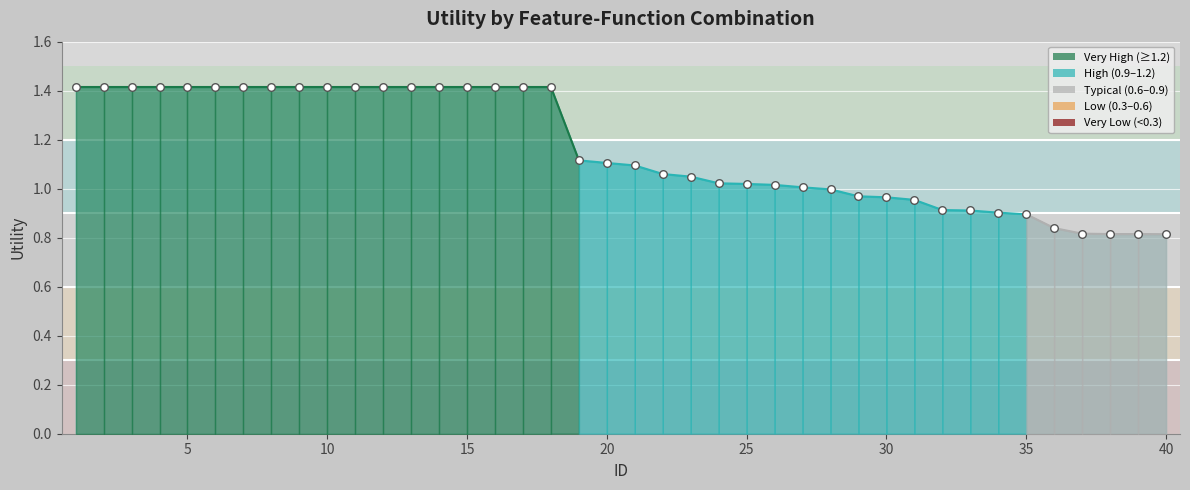

What is the range of X values (max minus min)?

39.0